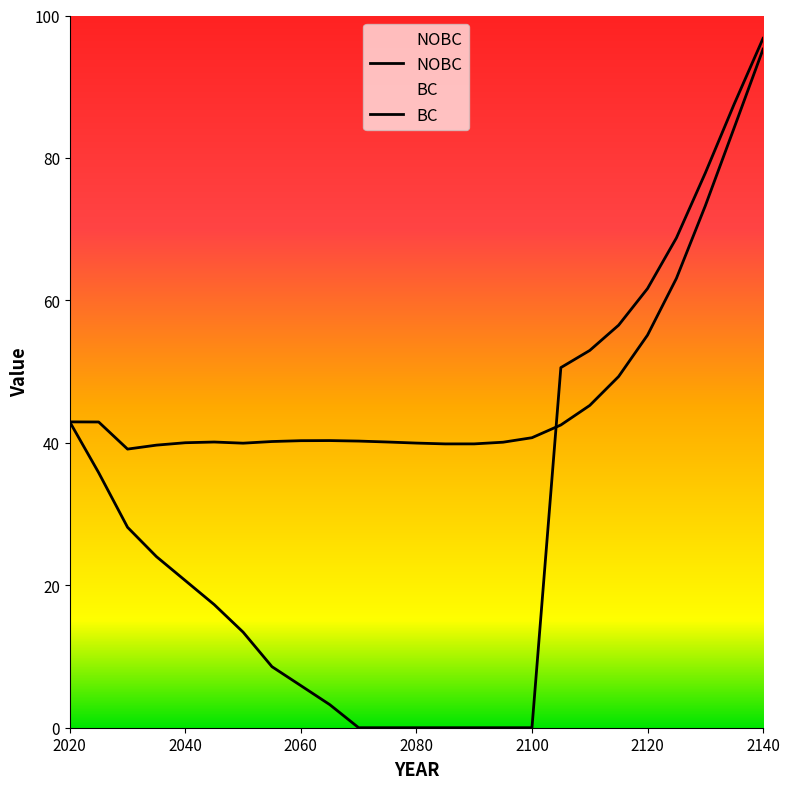

Reading left to right, transcribe all the data shown in this chart.

NOBC: 2020=42.9	2025=42.9	2030=39.1	2035=39.7	2040=40.0	2045=40.1	2050=40.0	2055=40.2	2060=40.3	2065=40.3	2070=40.2	2075=40.1	2080=40.0	2085=39.9	2090=39.9	2095=40.1	2100=40.7	2105=42.5	2110=45.2	2115=49.3	2120=55.1	2125=63.1	2130=73.3	2135=84.2	2140=95.3
BC: 2020=42.9	2025=35.8	2030=28.1	2035=24.0	2040=20.7	2045=17.3	2050=13.4	2055=8.6	2060=5.9	2065=3.2	2070=0.0	2075=0.0	2080=0.0	2085=0.0	2090=0.0	2095=0.0	2100=0.0	2105=50.6	2110=53.0	2115=56.5	2120=61.7	2125=68.8	2130=77.9	2135=87.6	2140=96.8